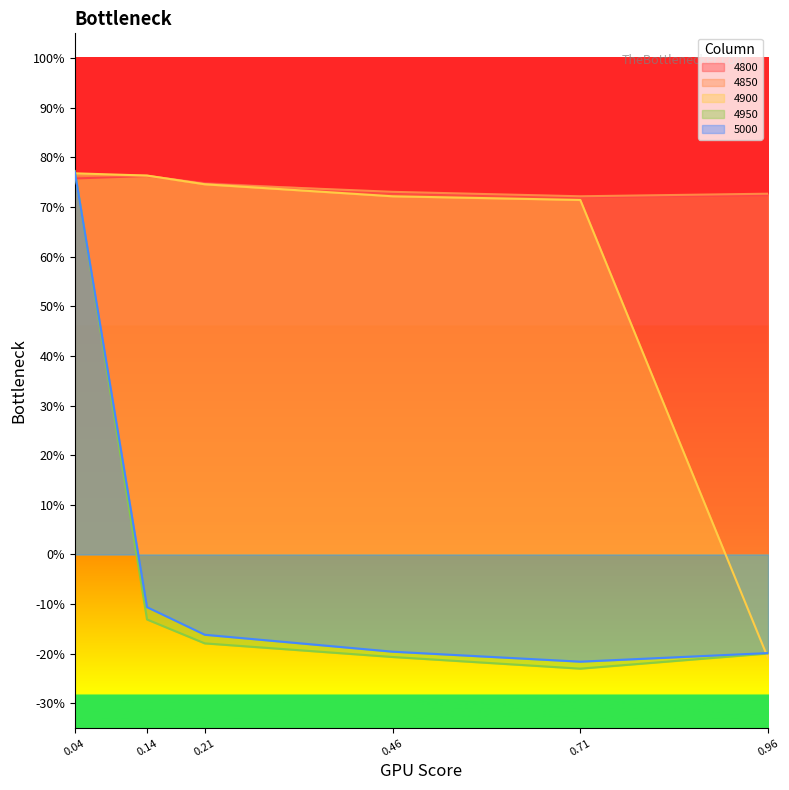

The value of 4850 at 0.21 is 0.7. True or false?

True